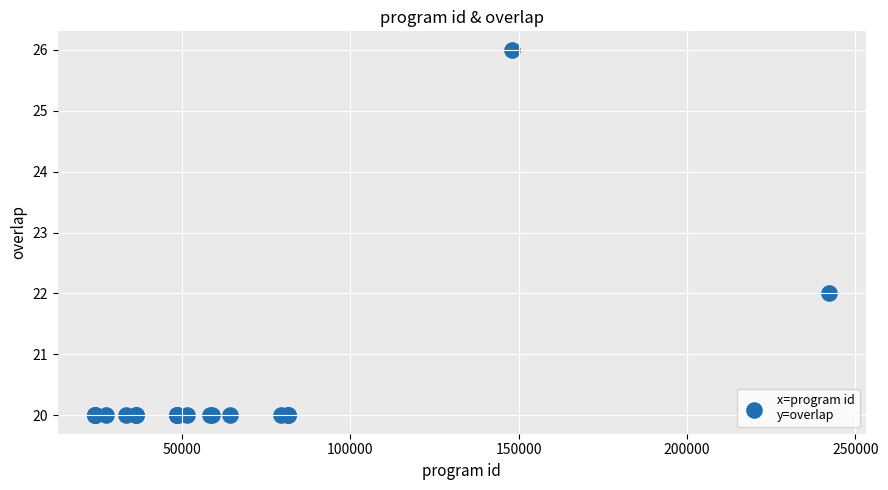

What Y value in the scatter plot is closest to 23?

22